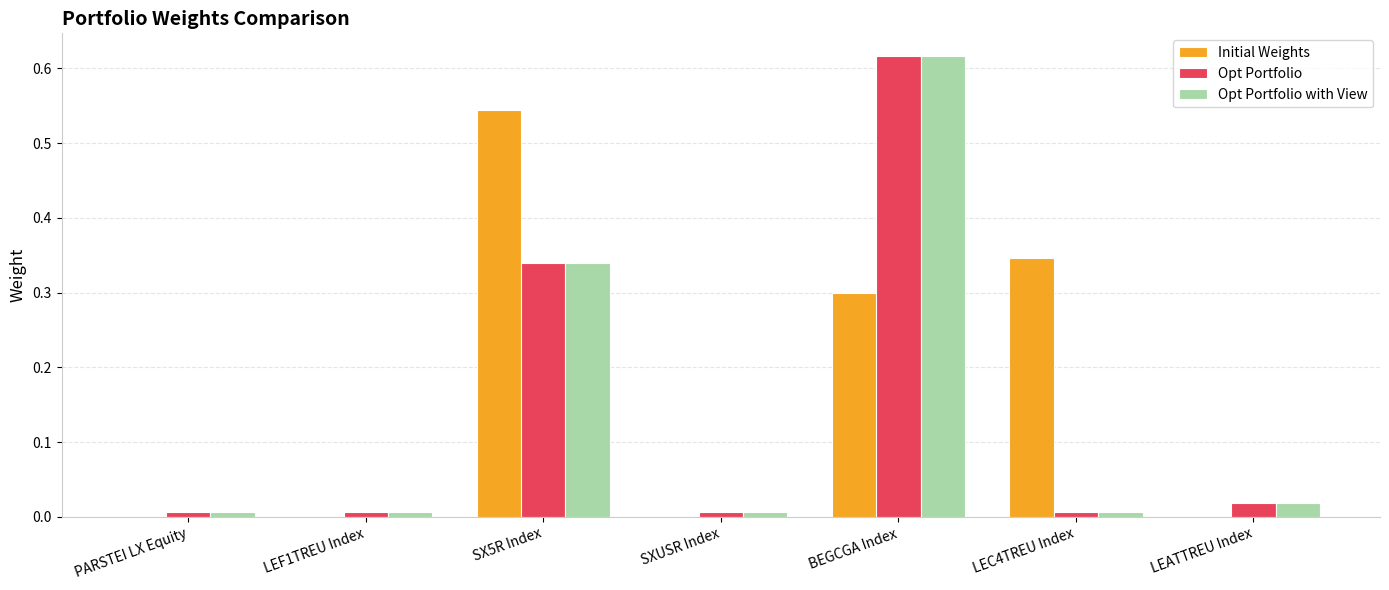

True or false: Opt Portfolio with View has a value of 0.0 at LEF1TREU Index.

True